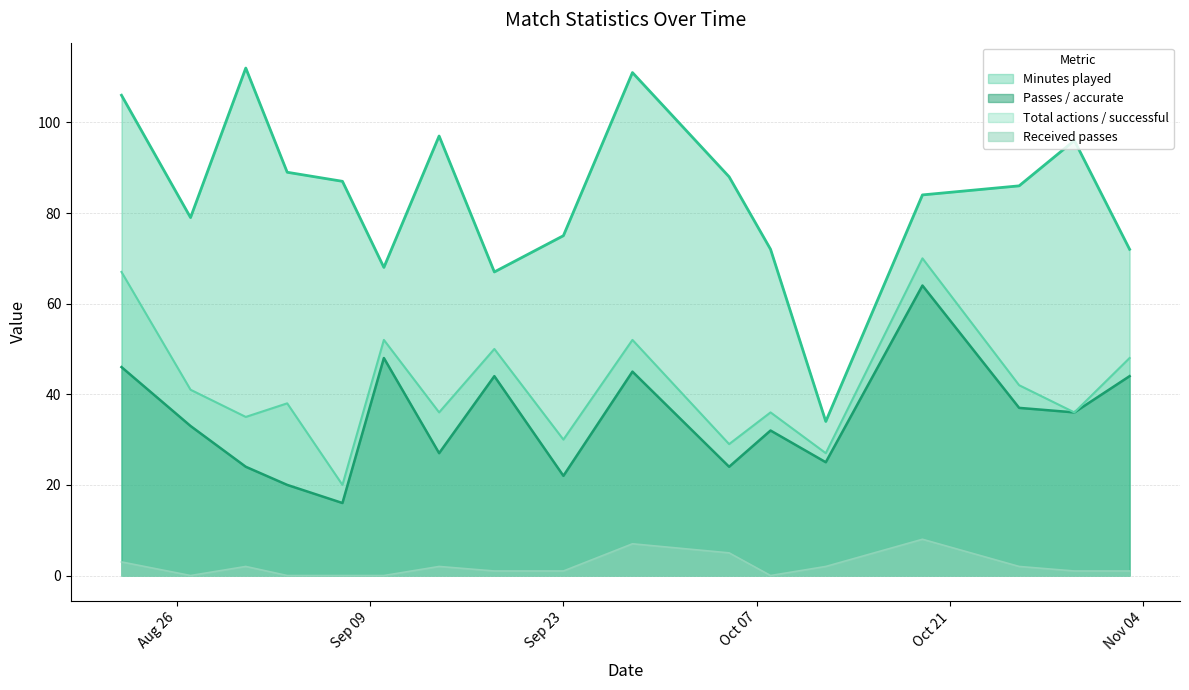

Rank the series by their maximum value, from lowest to highest.

Received passes, Passes / accurate, Total actions / successful, Minutes played